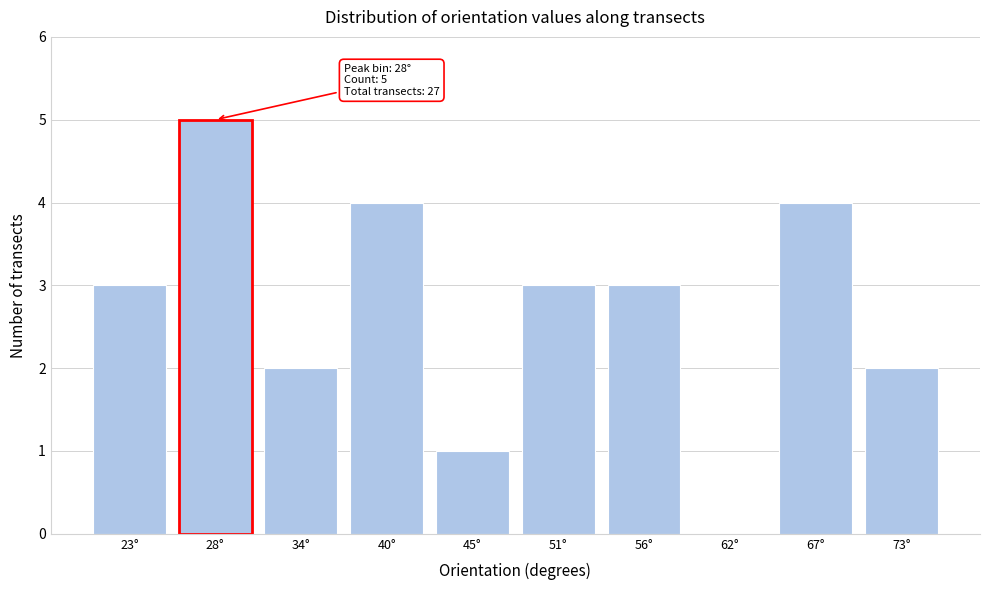

Reading left to right, what are all the values shown in this chart?

23°=3	28°=5	34°=2	40°=4	45°=1	51°=3	56°=3	62°=0	67°=4	73°=2